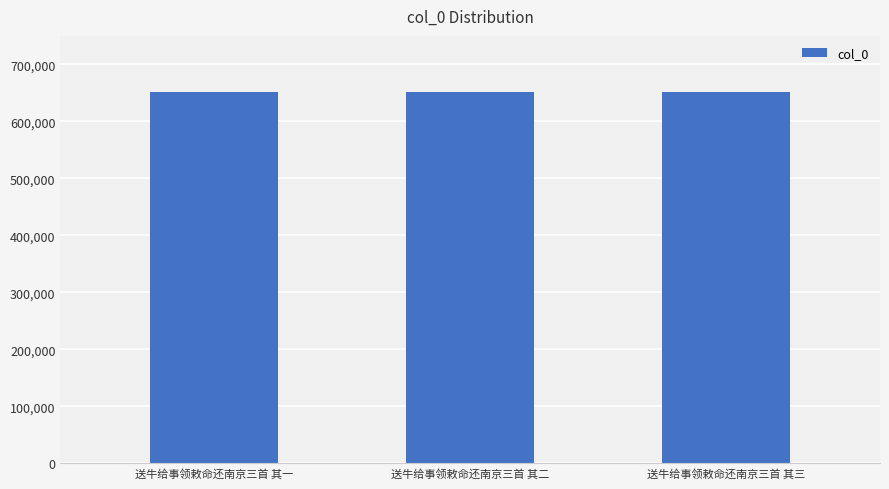

Is it true that the value at 送牛给事领敕命还南京三首 其二 is 1014985?

False